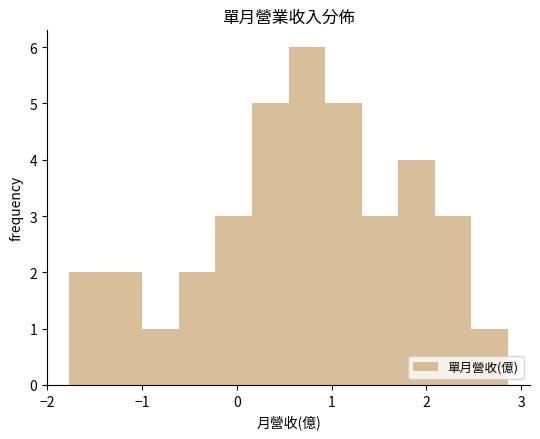

Read against the x-axis, roughly where is the centre of the tallest bar?

0.7